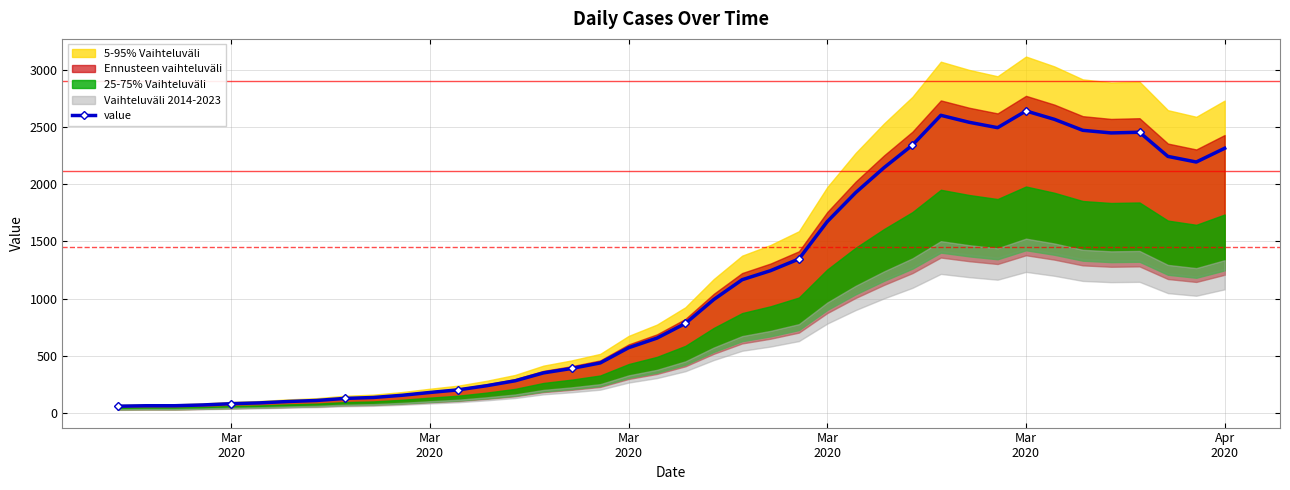

Reading left to right, what are all the values shown in this chart?

61	65	65	72	83	90	102	111	129	137	156	181	204	240	283	352	391	439	572	656	784	993	1166	1245	1347	1674	1927	2145	2342	2602	2541	2494	2640	2567	2471	2448	2454	2243	2194	2314